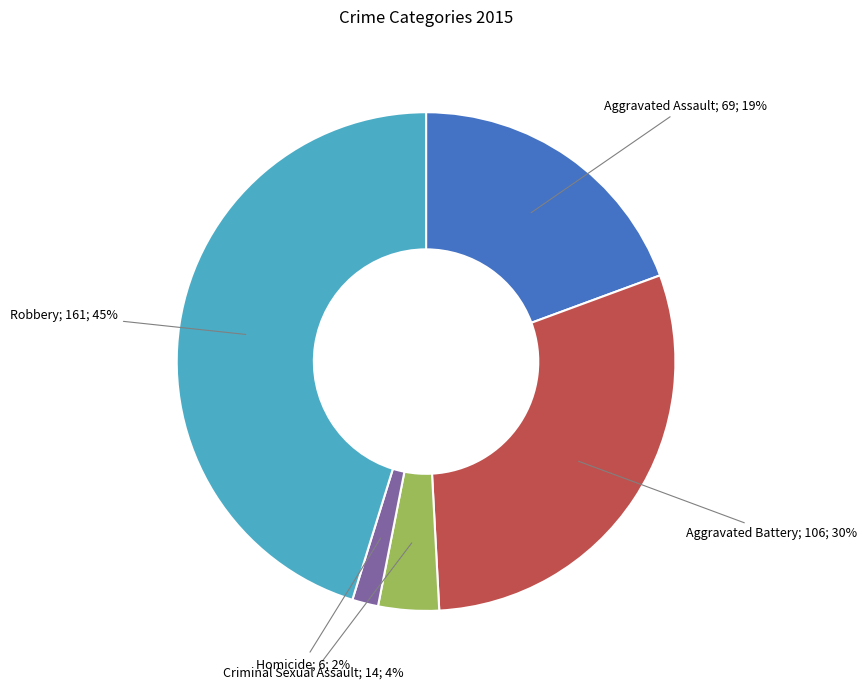

Is there a majority slice in this chart?

No